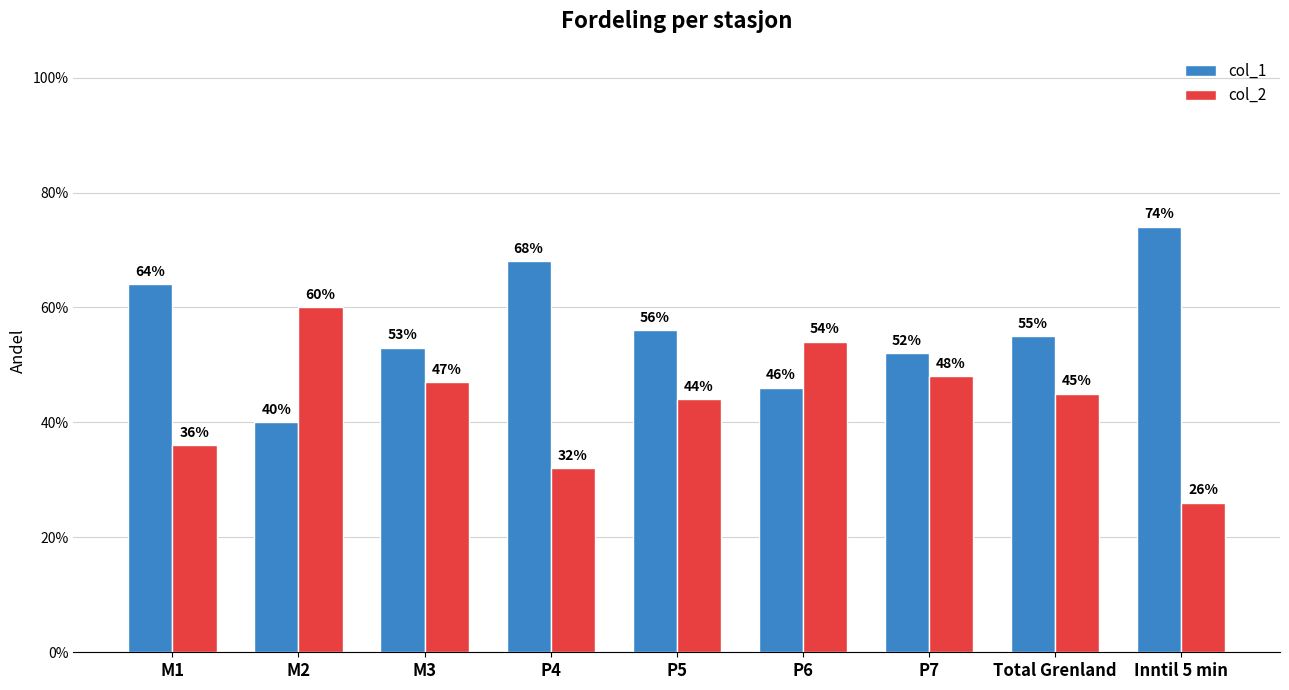

Read the col_2 value at P4.

0.3